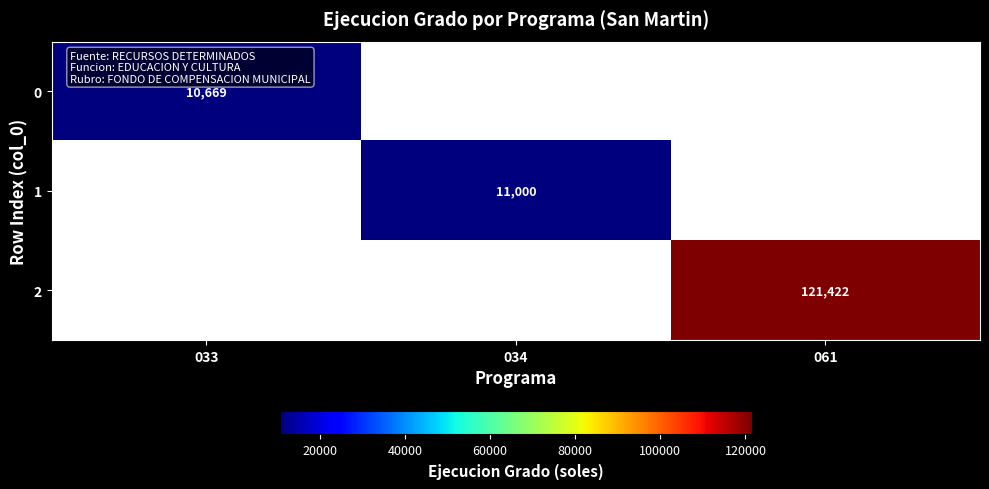

The value of 0 at 033 is 10669. True or false?

True